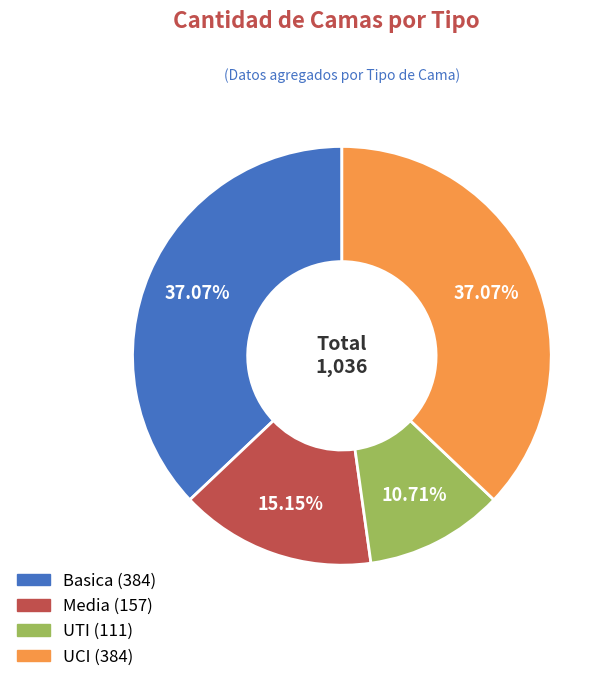

What percentage is NOT represented by UCI?

62.9%